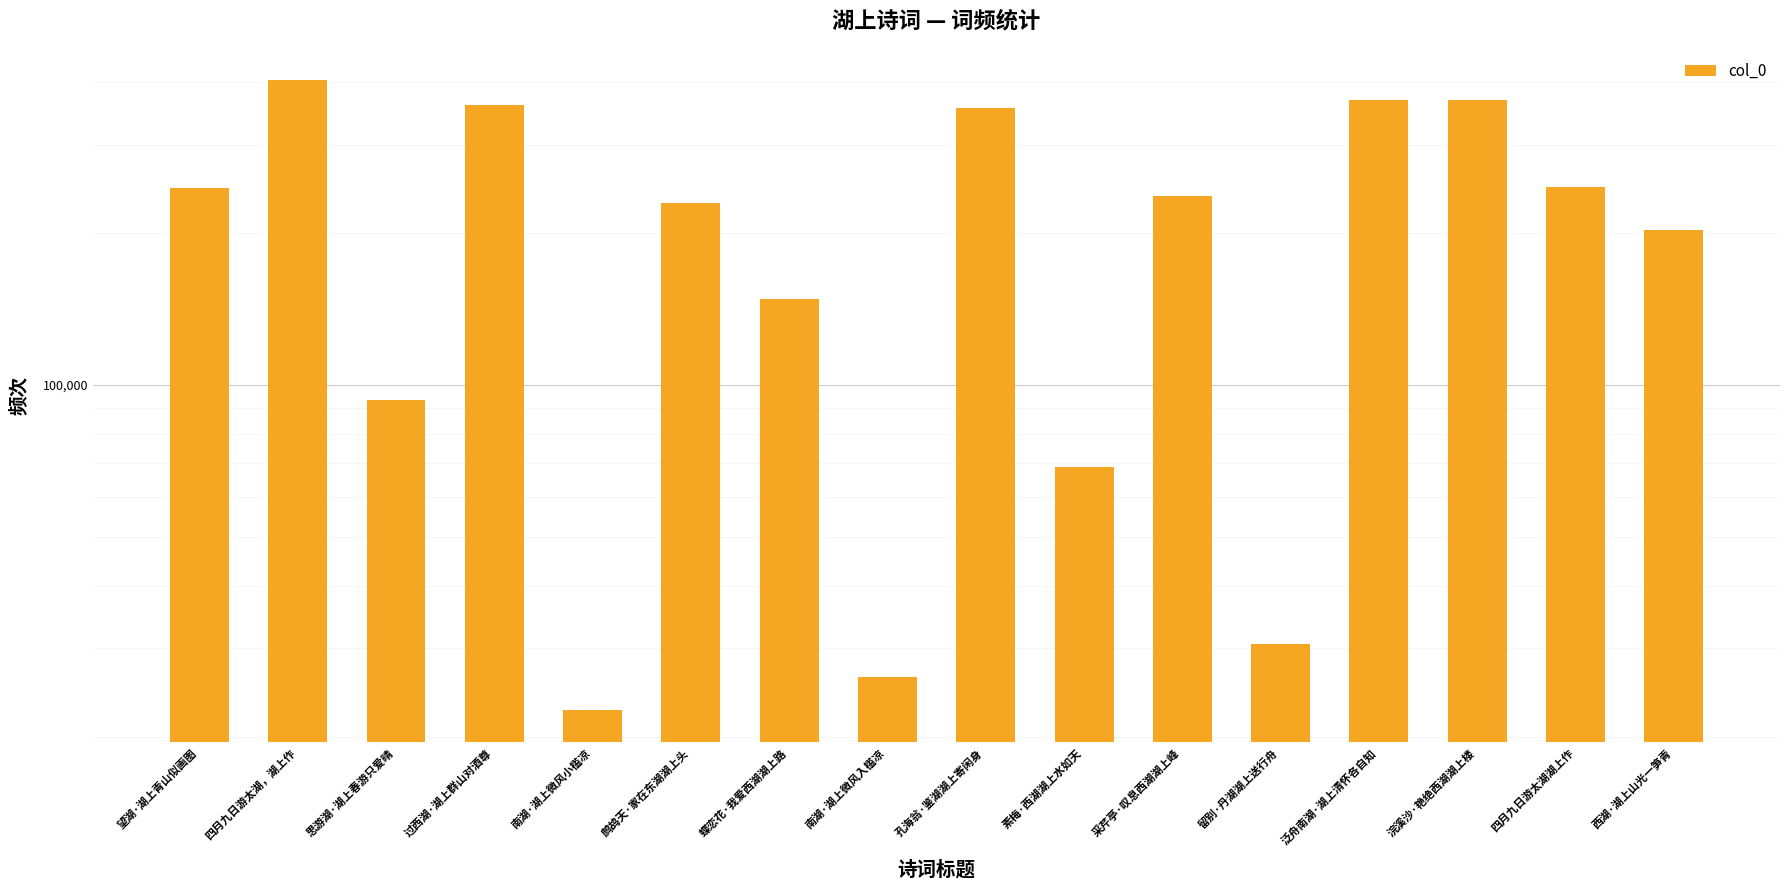

Rank the categories by value from highest to lowest.

四月九日游太湖，湖上作, 浣溪沙·艳绝西湖湖上楼, 泛舟南湖·湖上清怀各自知, 过西湖·湖上群山对酒尊, 孔海翁·鉴湖湖上寄闲身, 四月九日游太湖湖上作, 望湖·湖上青山似画图, 采芹亭·叹息西湖湖上峰, 鹧鸪天·家在东湖湖上头, 西湖·湖上山光一笋青, 蝶恋花·我爱西湖湖上路, 思游湖·湖上春游只爱晴, 素梅·西湖湖上水如天, 留别·丹湖湖上送行舟, 南湖·湖上微风入槛凉, 南湖·湖上微风小槛凉